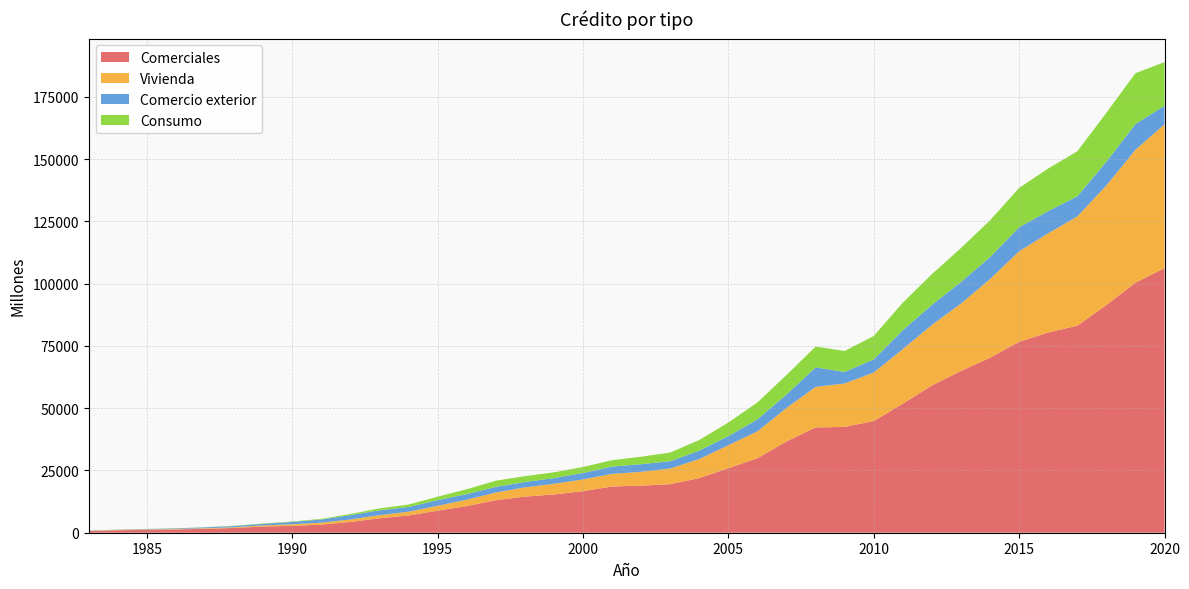

Reading left to right, what are all the values shown in this chart?

Comerciales: 1983=701	1984=1007	1985=1189	1986=1319	1987=1578	1988=1919	1989=2511	1990=2752	1991=3262	1992=4336	1993=5814	1994=6921	1995=8860	1996=10697	1997=13053	1998=14496	1999=15352	2000=16684	2001=18558	2002=18906	2003=19497	2004=21924	2005=25907	2006=29911	2007=36669	2008=42262	2009=42490	2010=44826	2011=51806	2012=59124	2013=64939	2014=70256	2015=76629	2016=80383	2017=83099	2018=91403	2019=100349	2020=106215
Vivienda: 1983=78	1984=114	1985=147	1986=185	1987=235	1988=274	1989=441	1990=647	1991=797	1992=980	1993=1227	1994=1529	1995=1961	1996=2558	1997=3083	1998=3718	1999=4290	2000=4722	2001=5072	2002=5548	2003=6298	2004=7659	2005=9241	2006=10800	2007=13432	2008=16275	2009=17436	2010=19481	2011=21896	2012=24294	2013=27049	2014=31579	2015=36338	2016=39819	2017=43842	2018=47976	2019=53363	2020=57706
Comercio exterior: 1983=73	1984=79	1985=158	1986=230	1987=339	1988=493	1989=624	1990=928	1991=1241	1992=1737	1993=1960	1994=1882	1995=2271	1996=2232	1997=2274	1998=2141	1999=2278	2000=2581	2001=2914	2002=3066	2003=2901	2004=3388	2005=3628	2006=4806	2007=5403	2008=7828	2009=4624	2010=5284	2011=7604	2012=8052	2013=8668	2014=8820	2015=9626	2016=8922	2017=8102	2018=9539	2019=10332	2020=7464
Consumo: 1983=30	1984=49	1985=36	1986=48	1987=70	1988=107	1989=149	1990=177	1991=271	1992=476	1993=757	1994=981	1995=1367	1996=1970	1997=2474	1998=2344	1999=2334	2000=2401	2001=2571	2002=2996	2003=3491	2004=4261	2005=5468	2006=6786	2007=7827	2008=8357	2009=8424	2010=9391	2011=11054	2012=12333	2013=13615	2014=14761	2015=15792	2016=17084	2017=18048	2018=19631	2019=20417	2020=17535